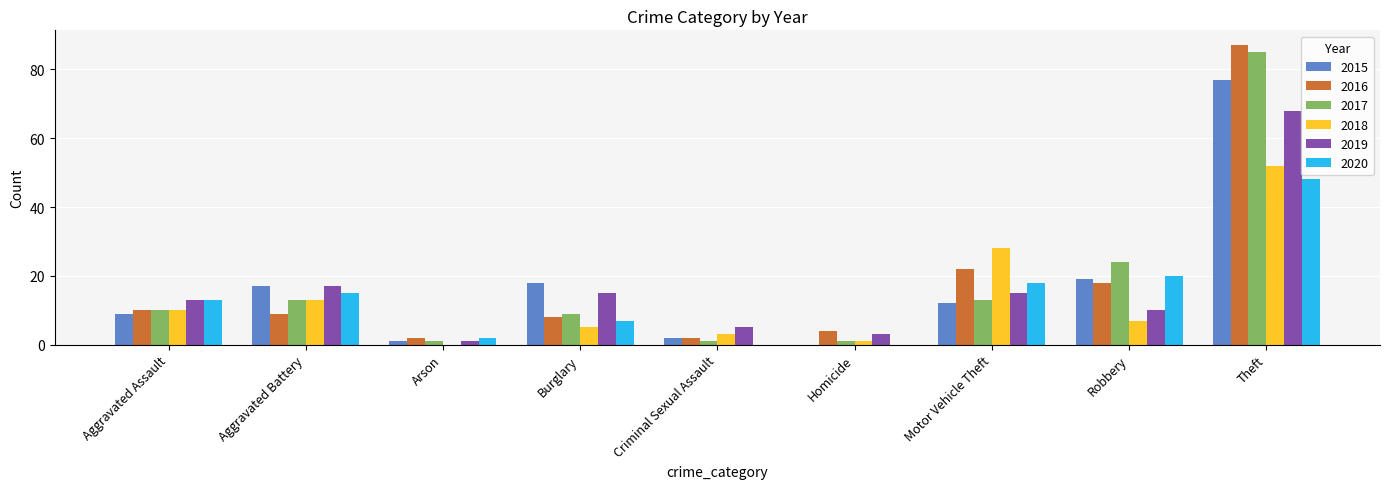

What is the highest value of the 2016 series?

87